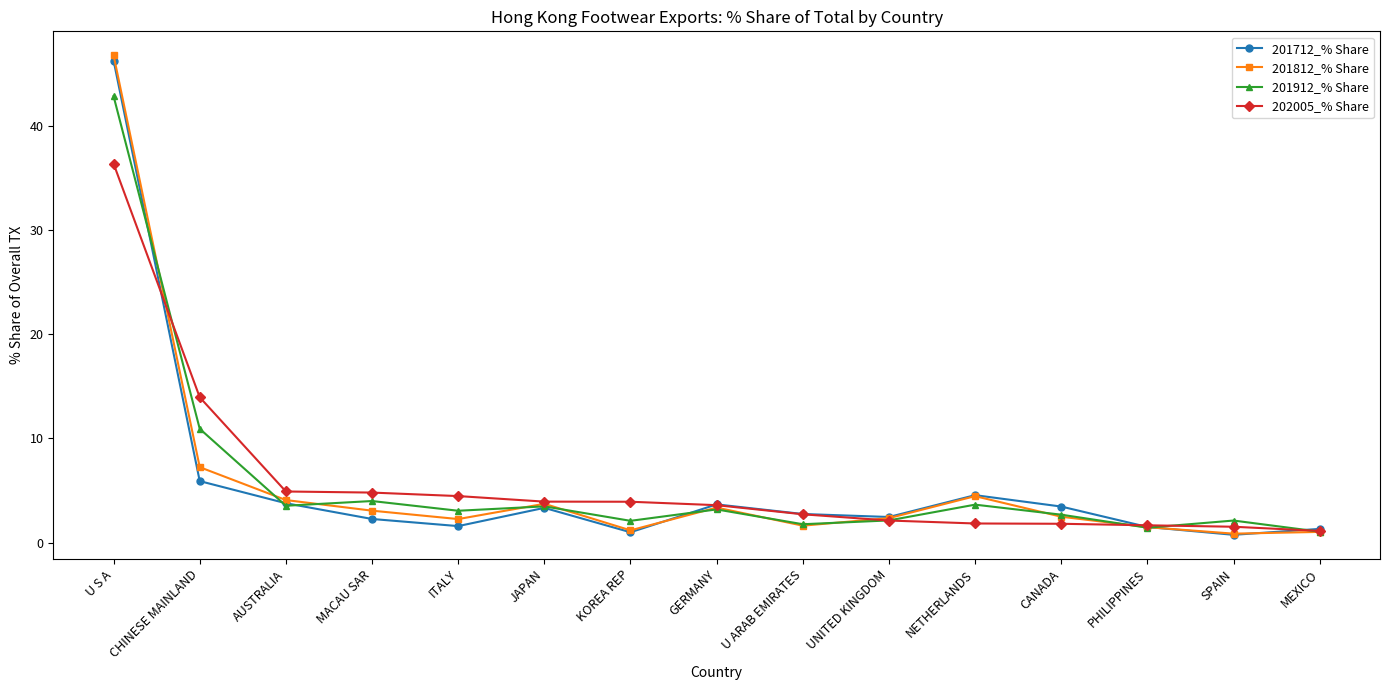

Is the value of 202005_% Share at KOREA REP greater than the value of 201712_% Share at SPAIN?

Yes